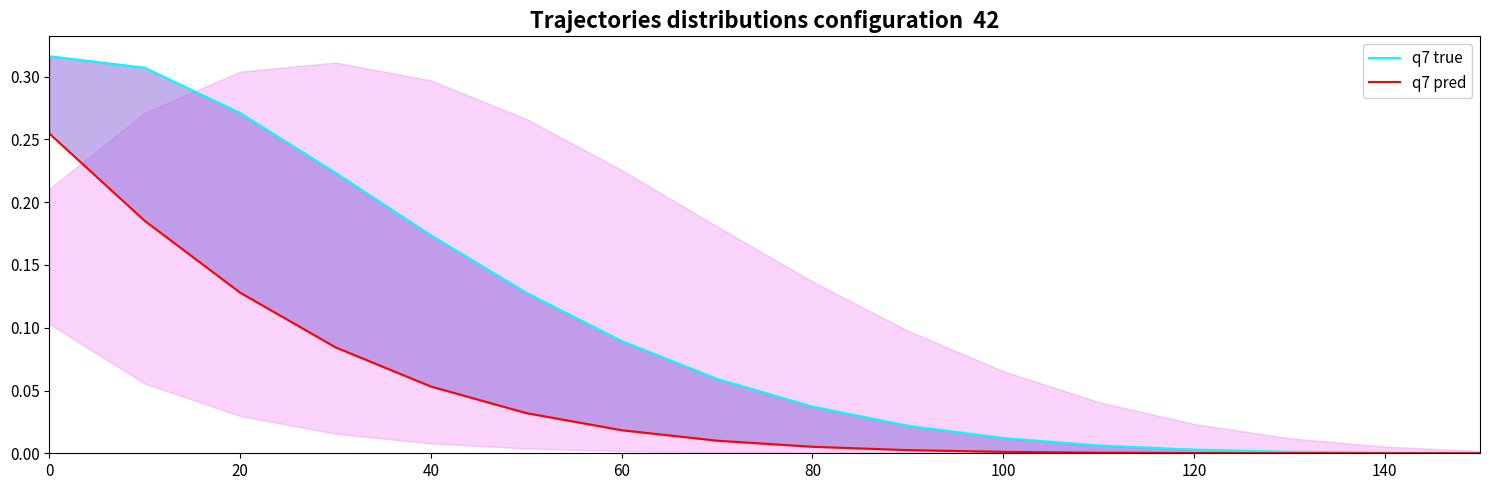

List the series in order of their overall mean, highest first.

q7 true, q7 pred